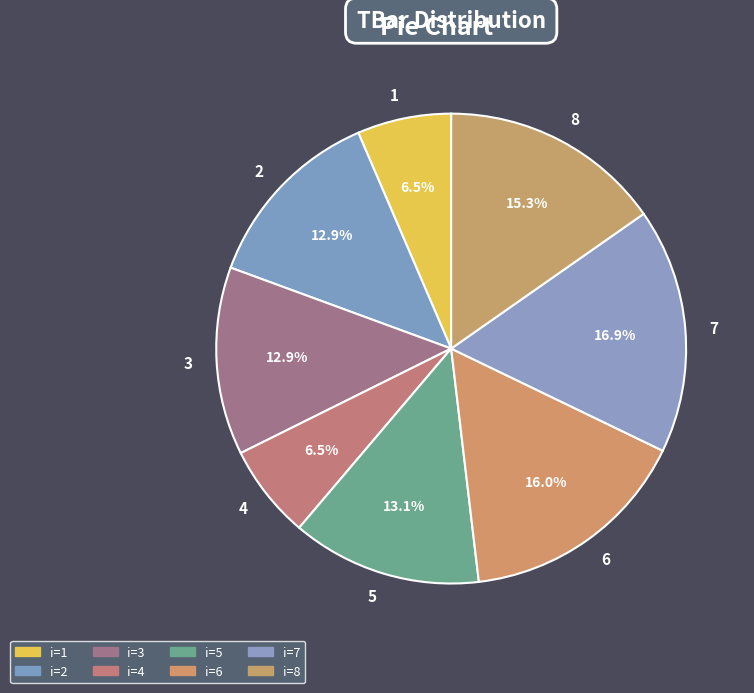

What is the largest slice in the pie chart?

7